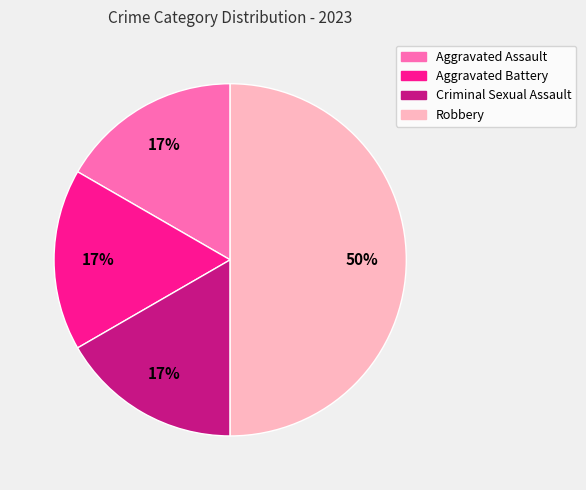

How many segments does this pie chart have?

4